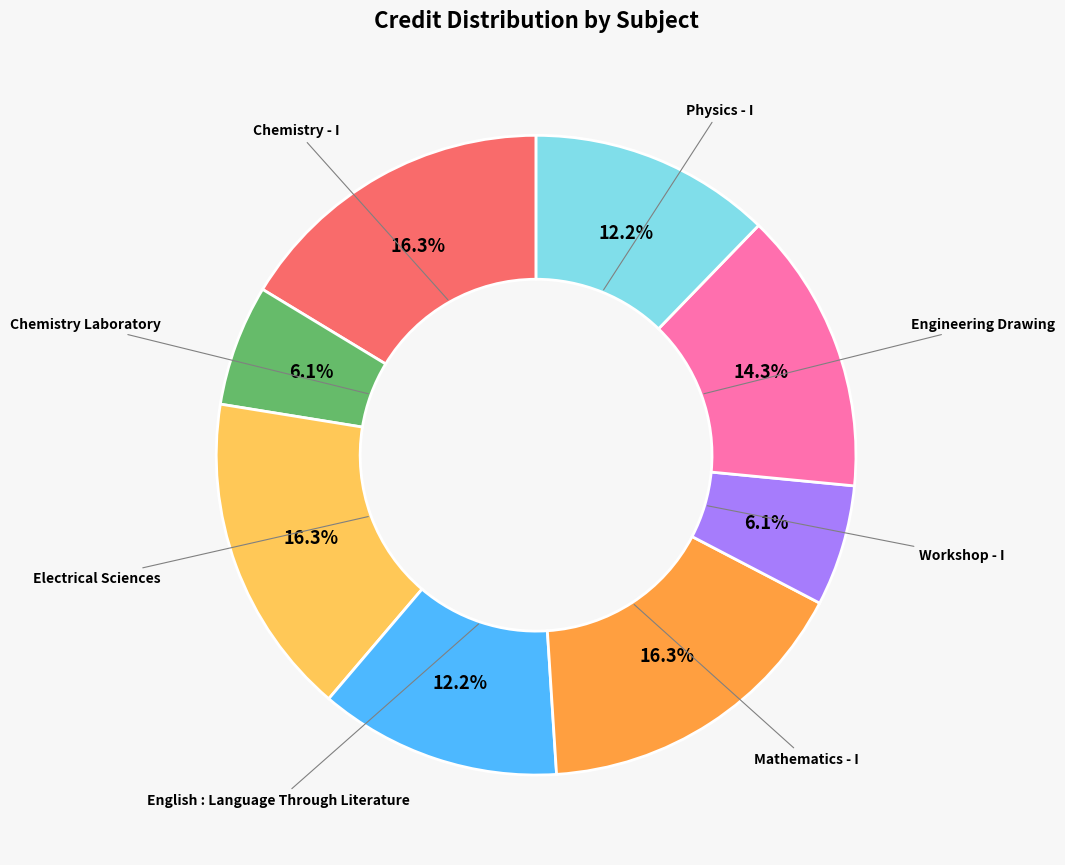

What portion of the pie excludes Chemistry Laboratory?

93.9%